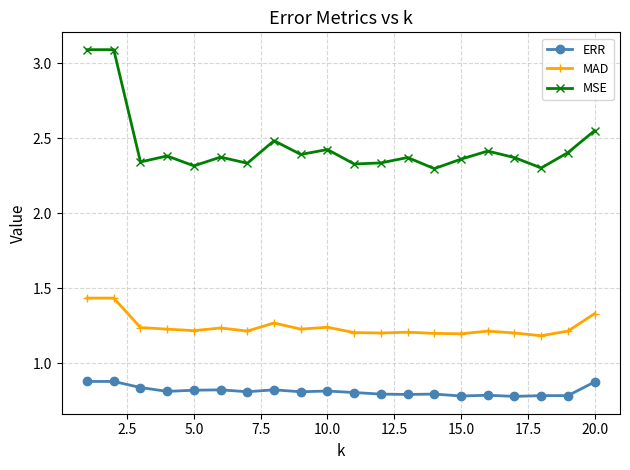

Rank the series by their maximum value, from highest to lowest.

MSE, MAD, ERR